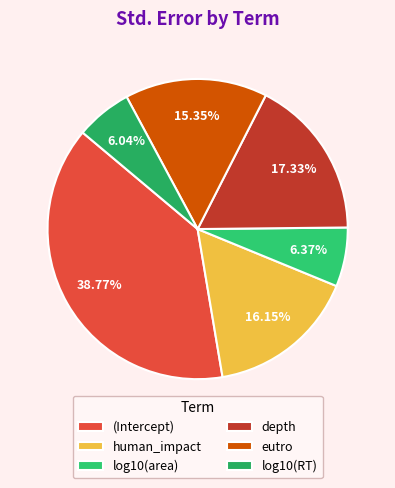

Is there any slice that represents more than half of the pie?

No